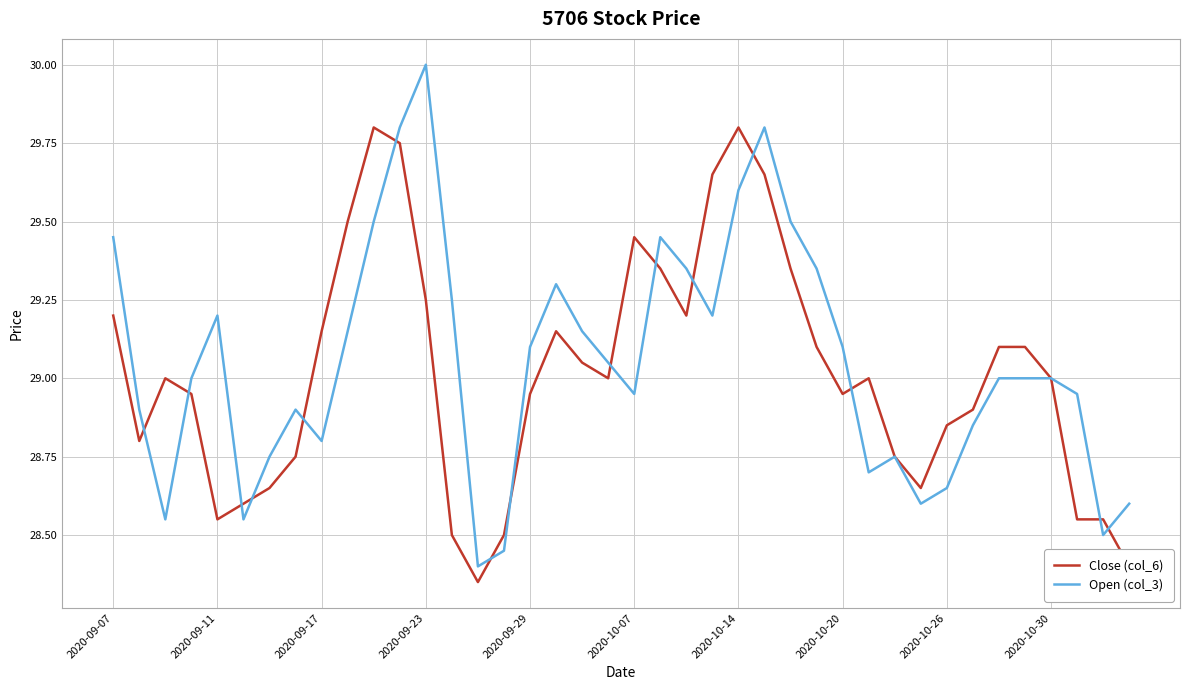

List the series in order of their peak value, lowest first.

Close (col_6), Open (col_3)